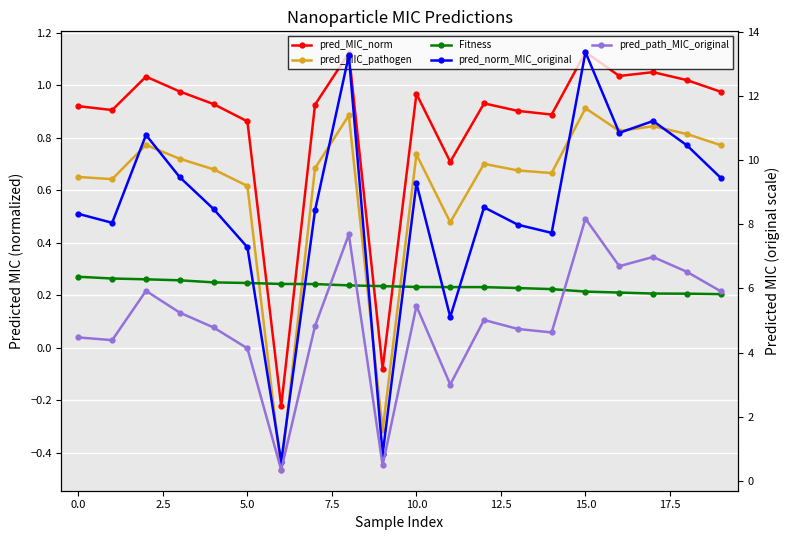

What is the sum of all pred_MIC_norm values?

17.0